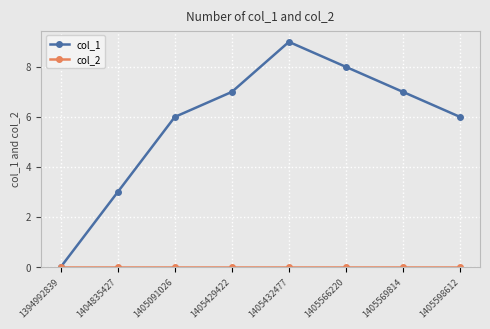

How many lines are shown in the chart?

2